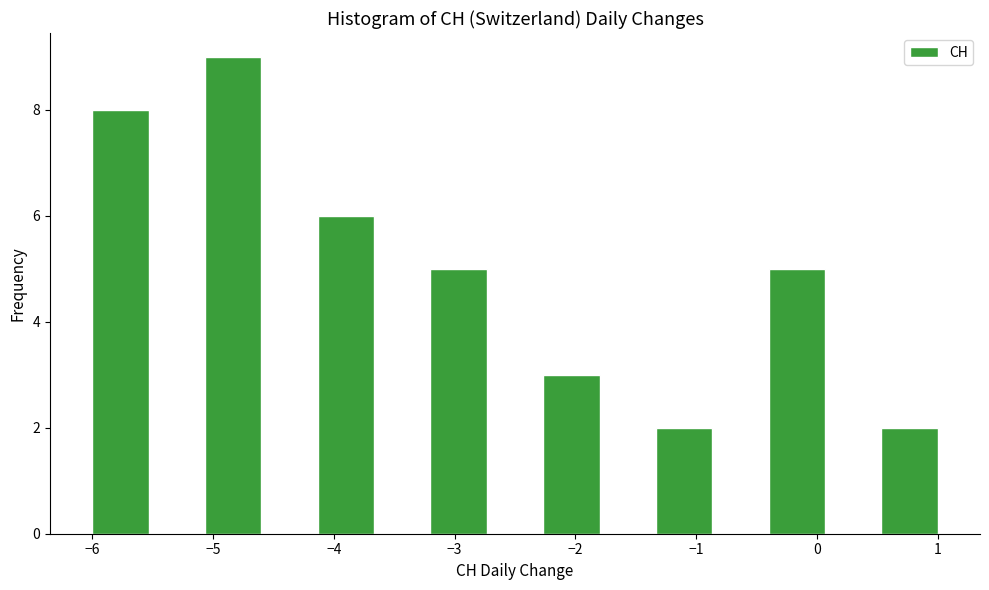

Over which range of the x-axis is the bar tallest?

-5.1 to -4.6